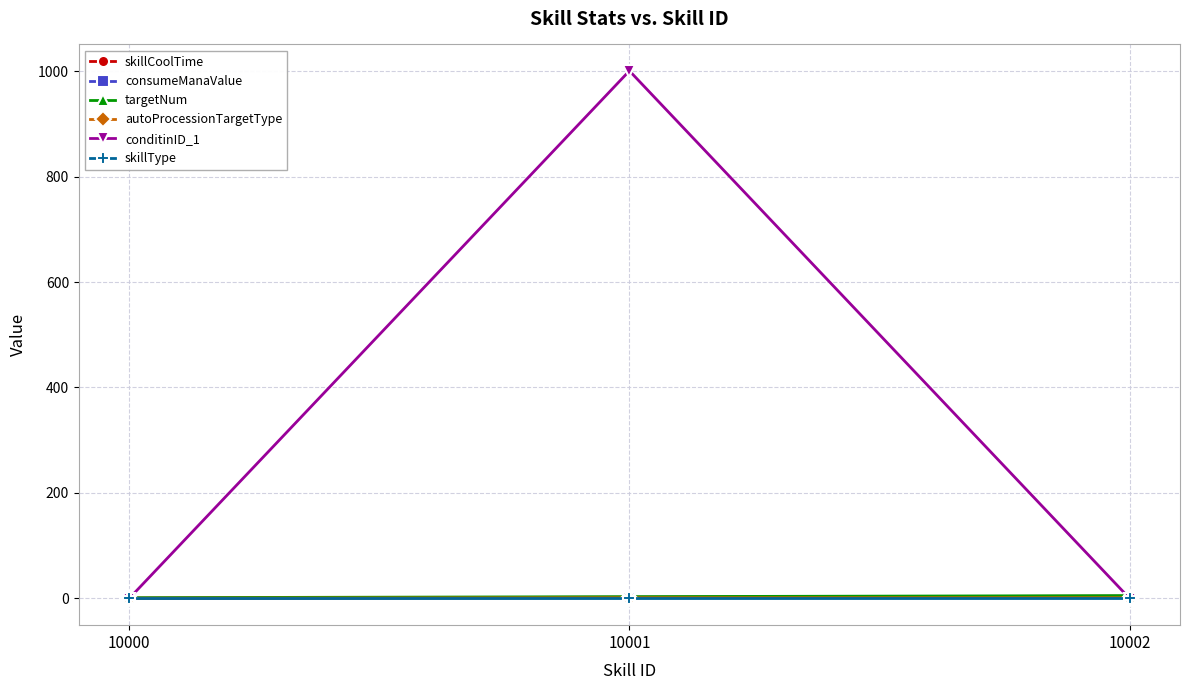

Which series has the largest total across all categories?

conditinID_1